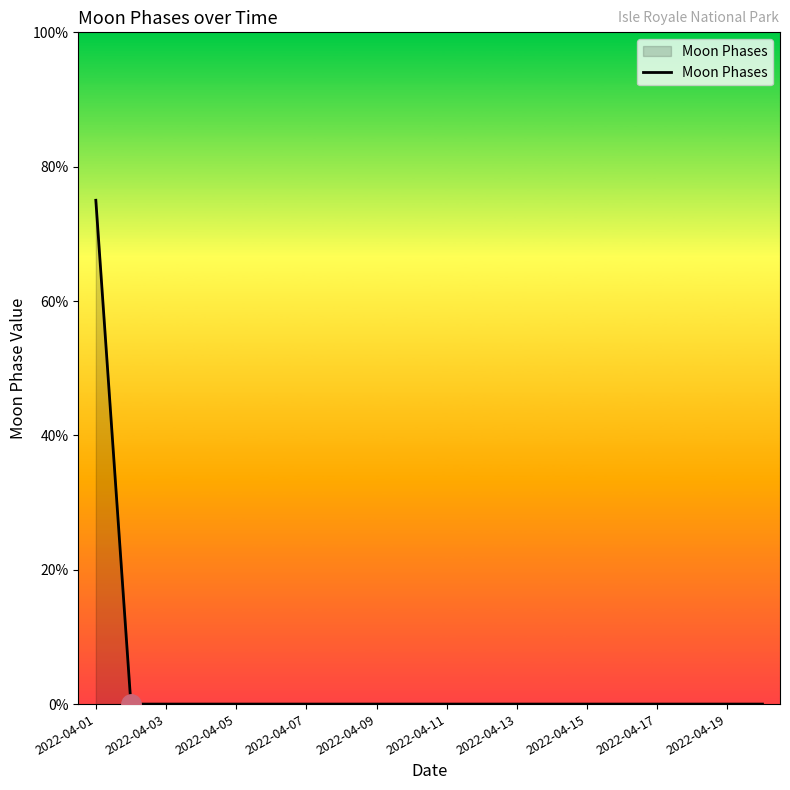

Does the chart display data point markers on the line(s)?

No